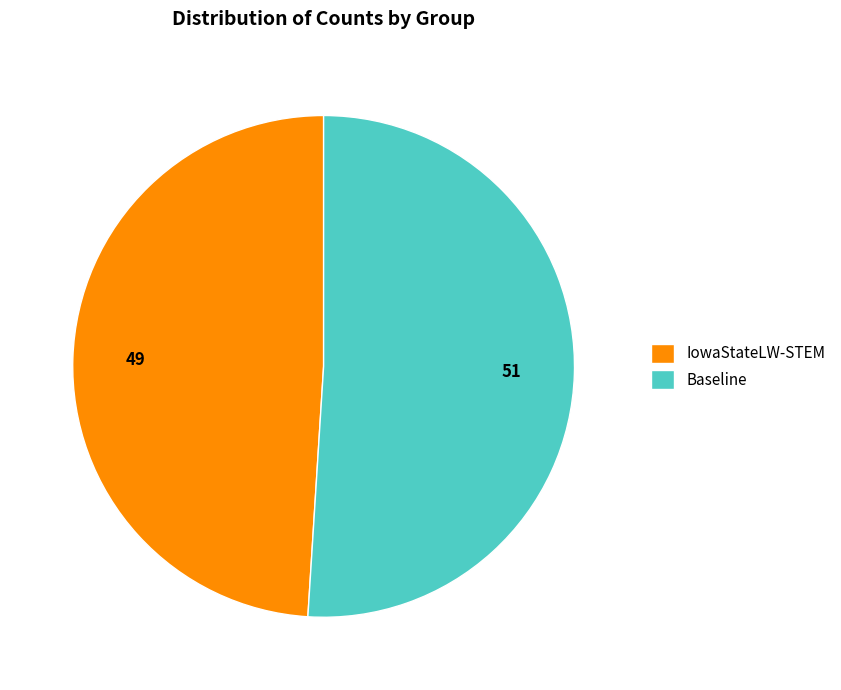

Does Baseline account for over 50% of the chart?

Yes